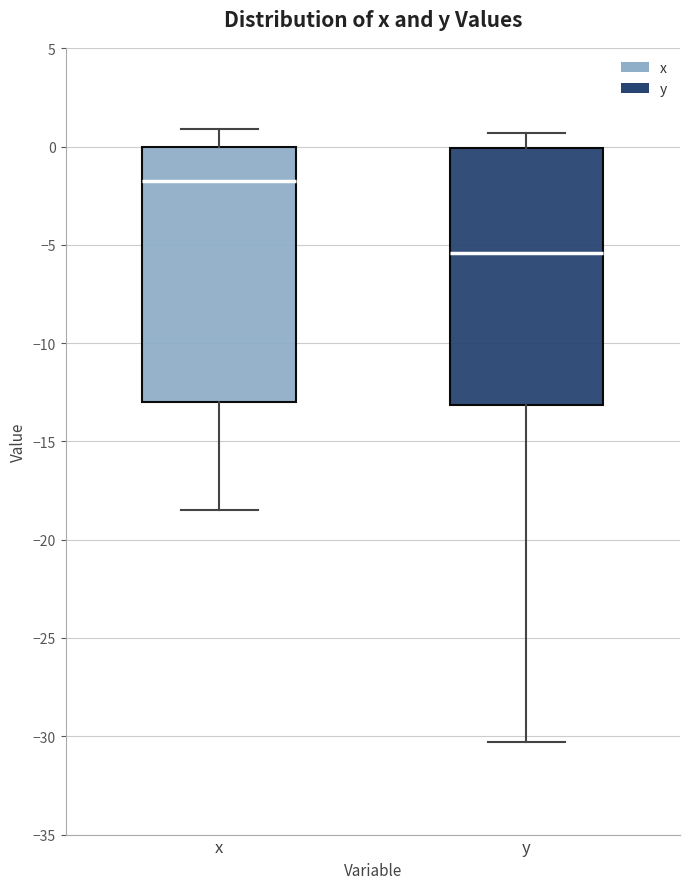

Reading left to right, transcribe this box plot: for each box, give where its median line is, the range the box spans, and where its two whiskers end, as read against the y-axis. The values are not printed on the chart, so give them approximately, as read against the axis.

x: median -1.5, box -13.0 to 0.0, whiskers -18.5 to 1.0
y: median -5.5, box -13.0 to 0.0, whiskers -30.5 to 0.5